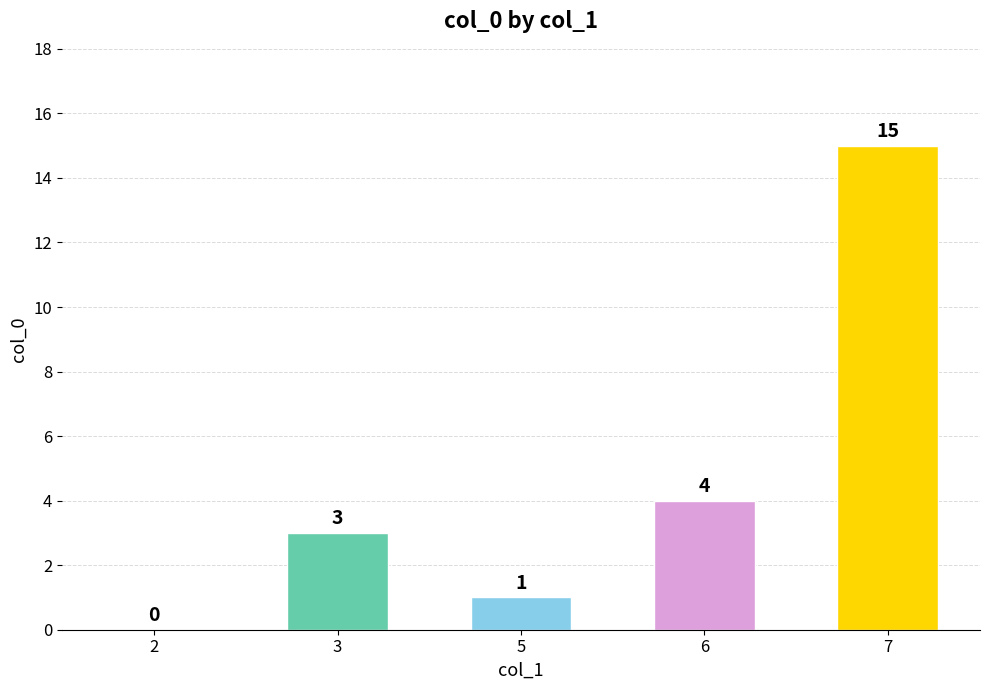

What is the greatest value displayed?

15